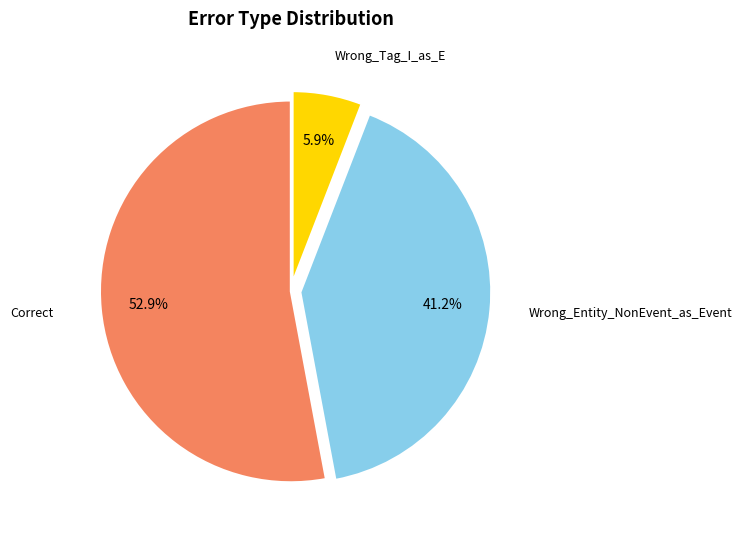

How many segments does this pie chart have?

3